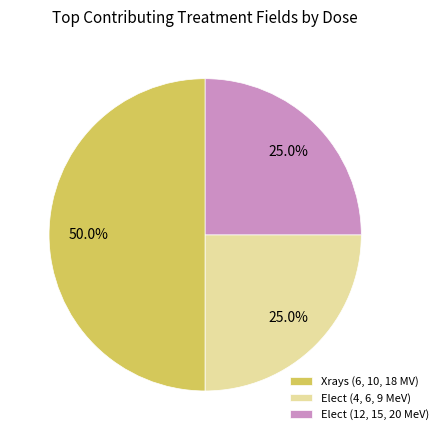

Count the number of slices in the pie.

3